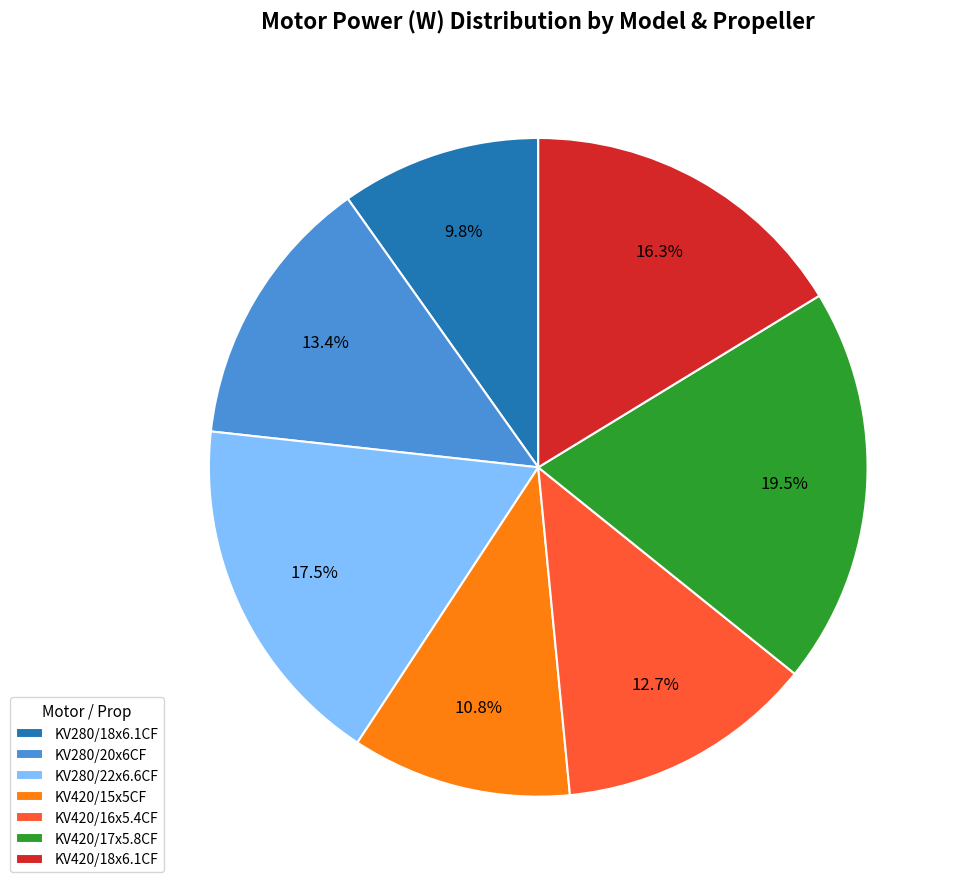

Which has a higher value, KV420/15x5CF or KV280/22x6.6CF?

KV280/22x6.6CF